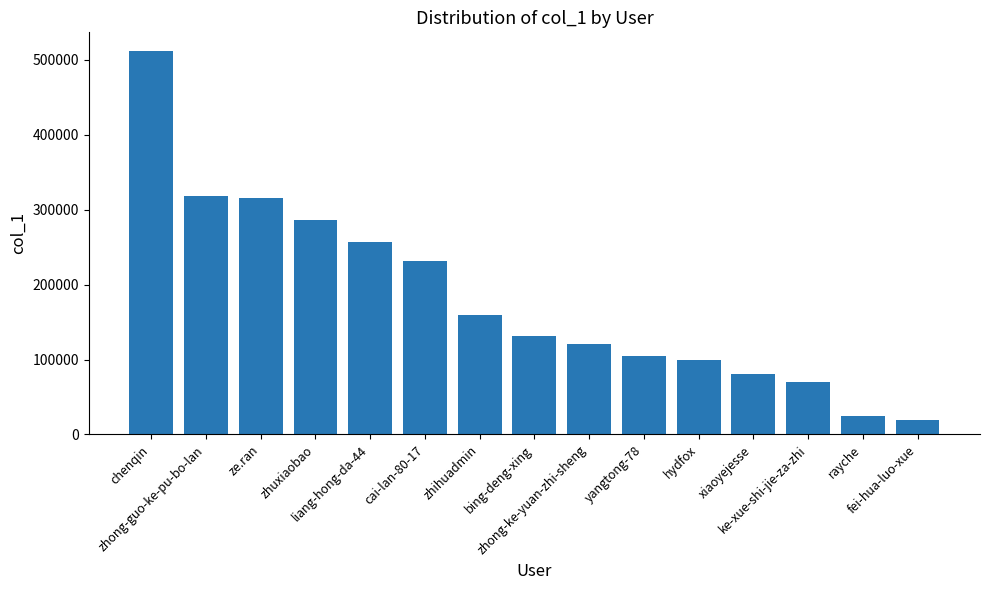

What position from the right is hydfox?

5